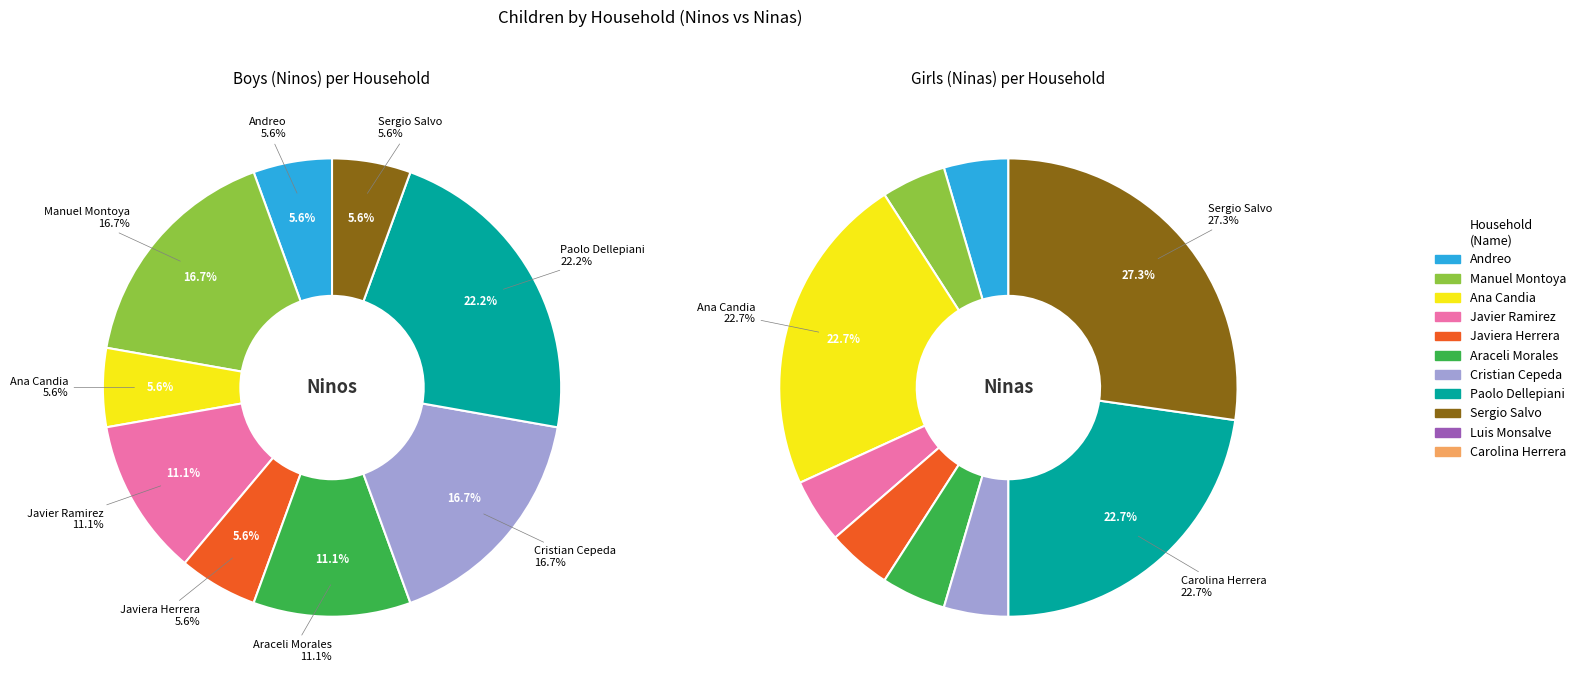

Is there any slice that represents more than half of the pie?

No